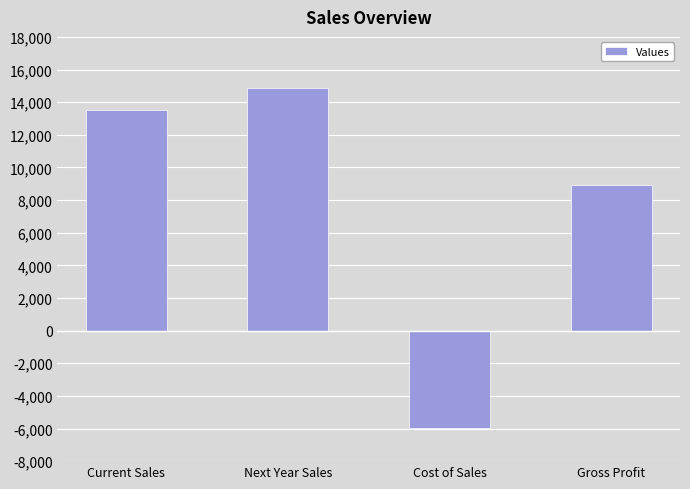

Where is the data nearest to the value 4455?

Gross Profit